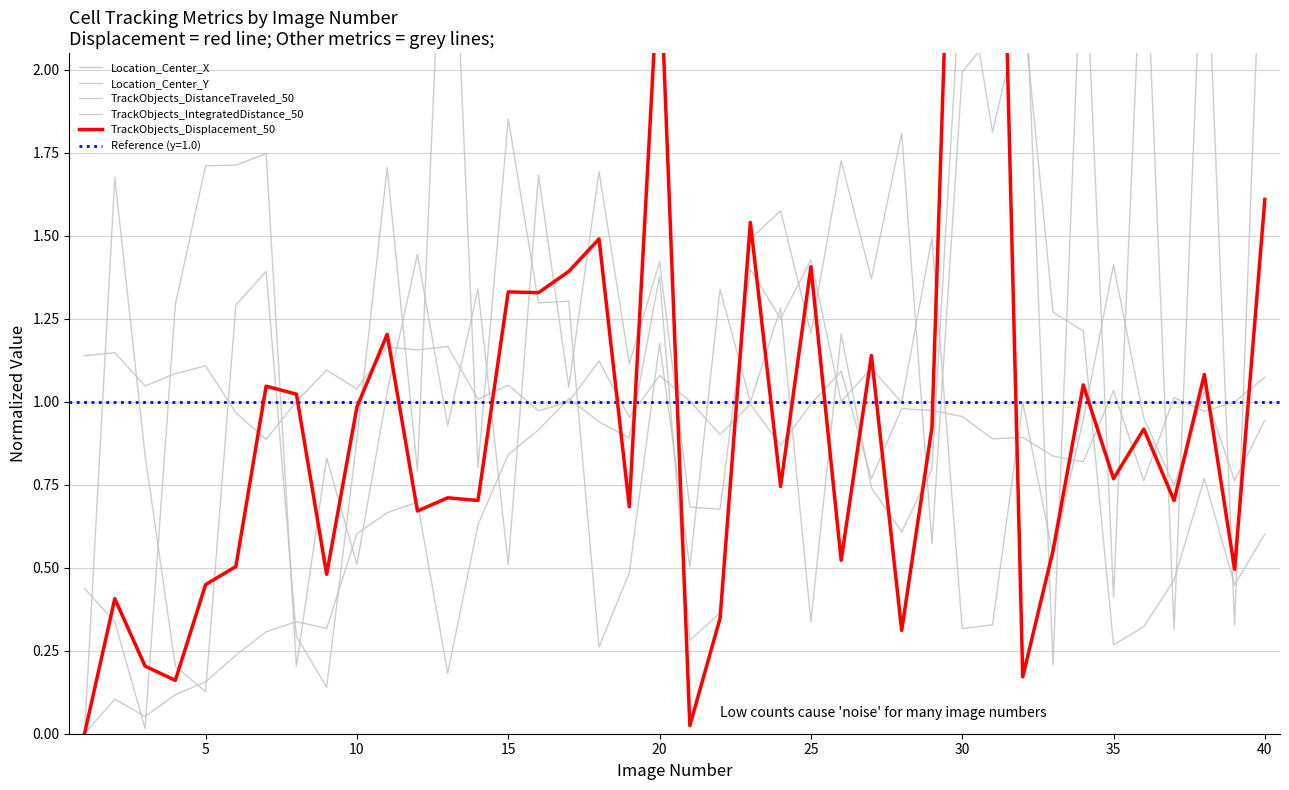

Which series has the largest range (max minus min)?

TrackObjects_Displacement_50